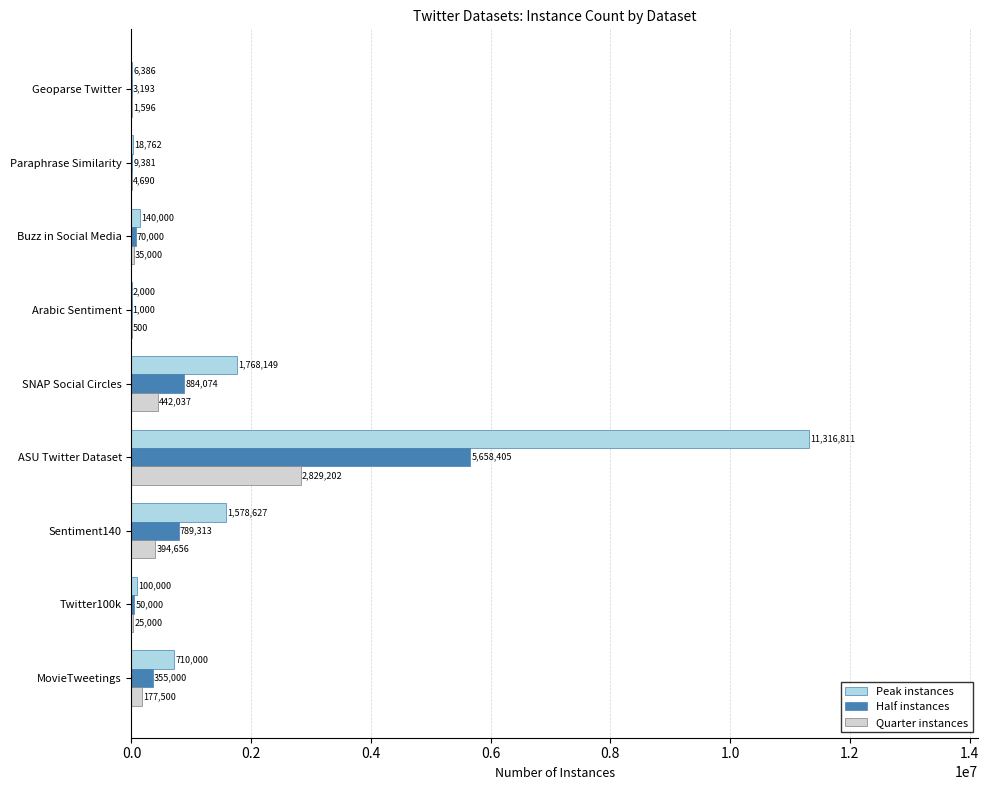

What is the highest value of the Peak instances series?

11316811